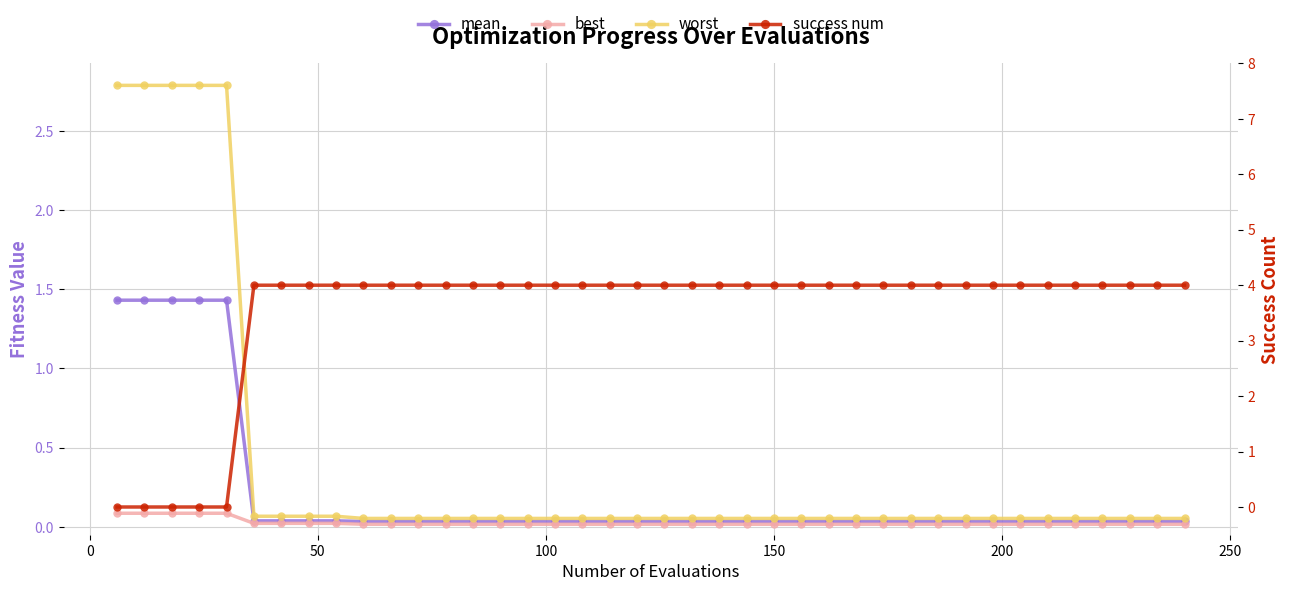

What is the difference between the maximum and minimum values in the success num series?

4.0